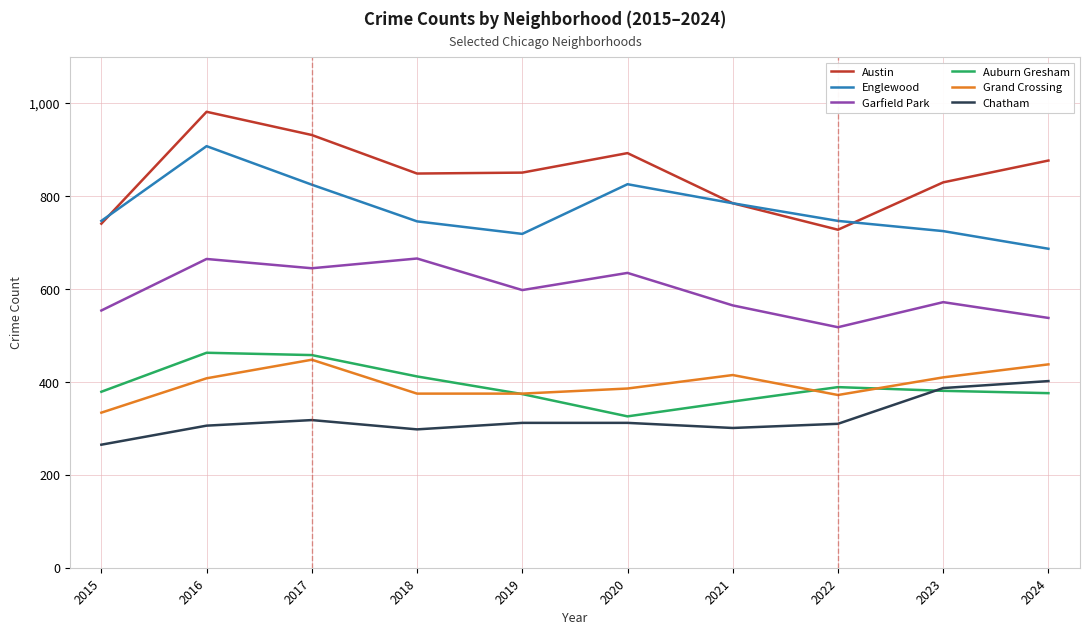

Which category has the lowest value in the Grand Crossing series?

2015